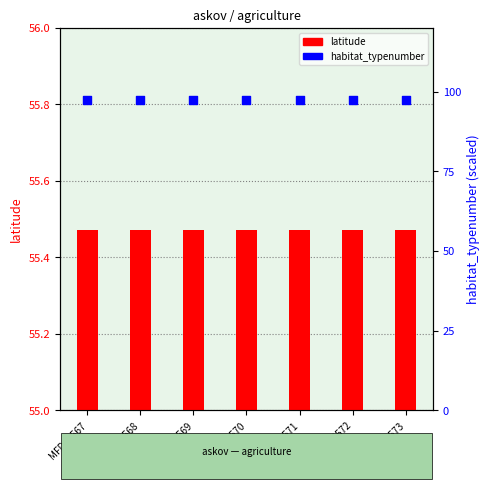

What are all the series names shown in the legend?

latitude, habitat_typenumber